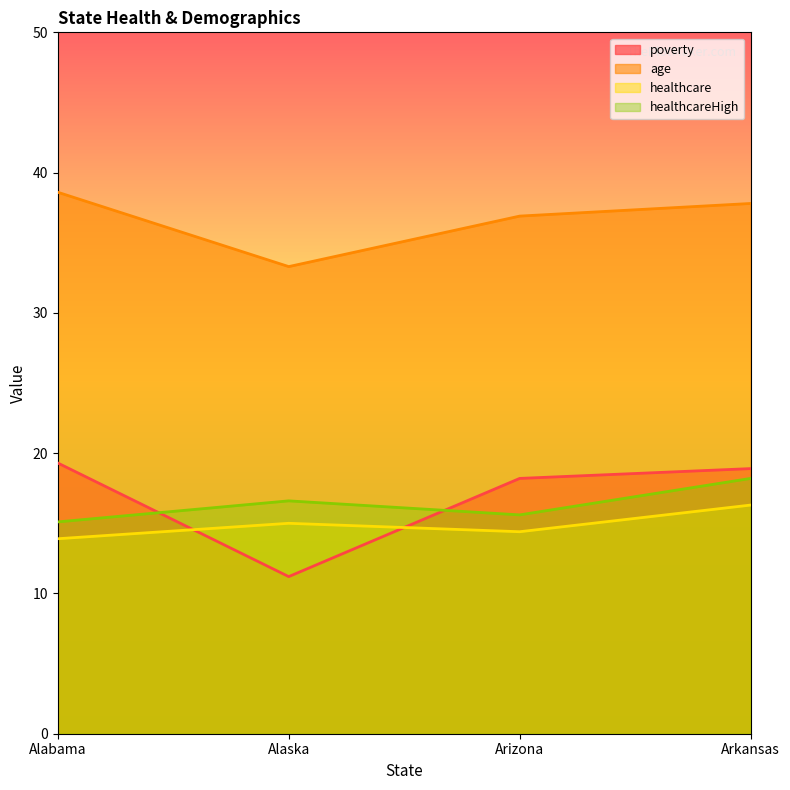

Is it true that age equals 23.9 at Alabama?

False